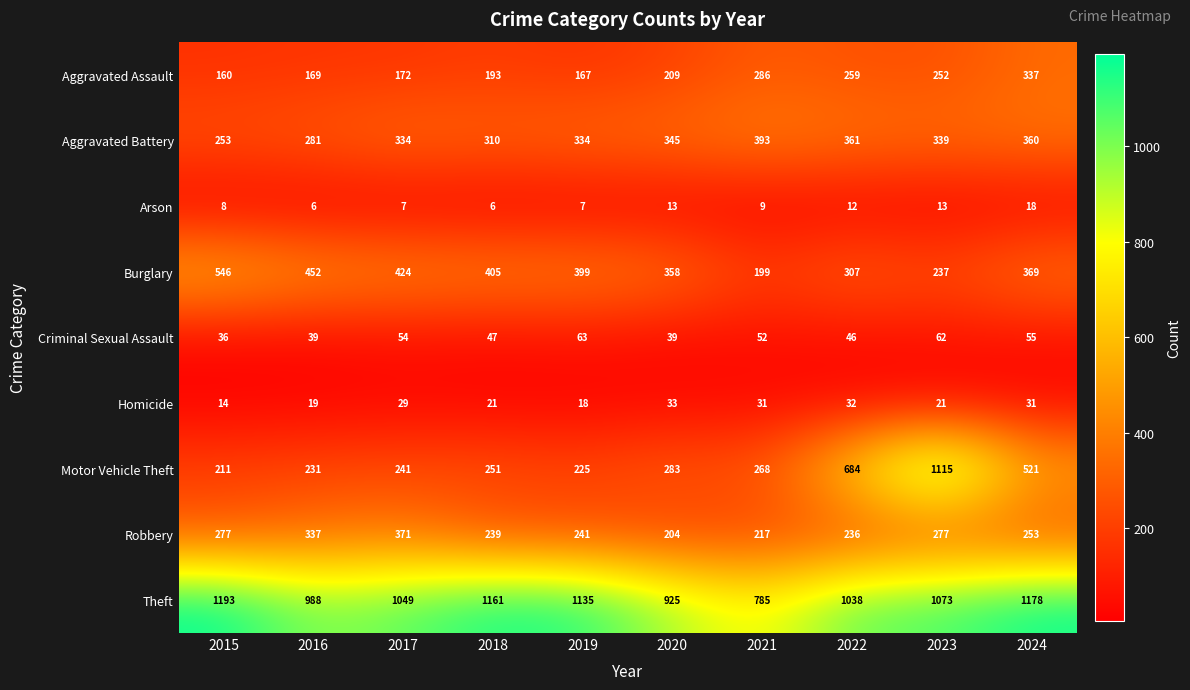

At which category is the sum across all series the highest?

2023